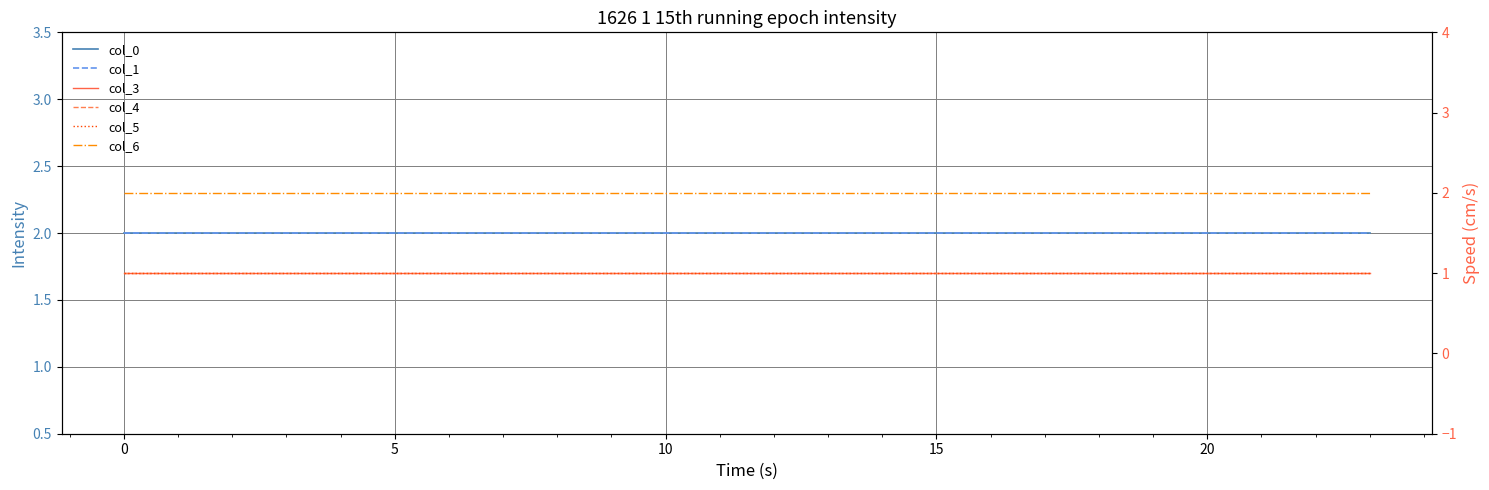

Reading right to left, what are all the values shown in this chart?

col_0: 2	2	2	2	2	2	2	2	2	2	2	2	2	2	2	2	2	2	2	2	2	2	2	2
col_1: 2	2	2	2	2	2	2	2	2	2	2	2	2	2	2	2	2	2	2	2	2	2	2	2
col_3: 1	1	1	1	1	1	1	1	1	1	1	1	1	1	1	1	1	1	1	1	1	1	1	1
col_4: 1	1	1	1	1	1	1	1	1	1	1	1	1	1	1	1	1	1	1	1	1	1	1	1
col_5: 1	1	1	1	1	1	1	1	1	1	1	1	1	1	1	1	1	1	1	1	1	1	1	1
col_6: 2	2	2	2	2	2	2	2	2	2	2	2	2	2	2	2	2	2	2	2	2	2	2	2